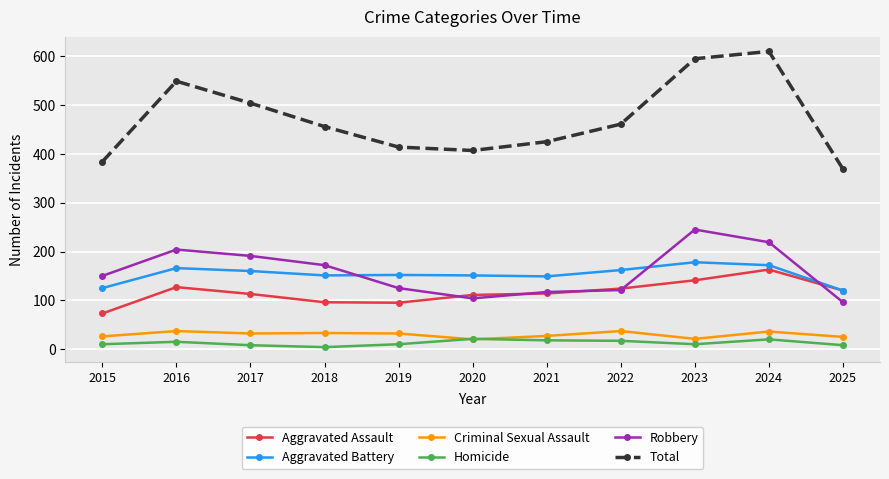

True or false: Total has a value of 595 at 2023.

True